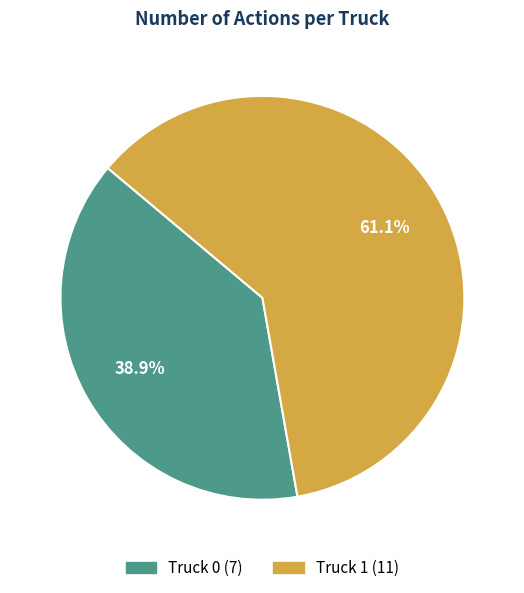

How much of the chart is everything except Truck 1?

38.9%